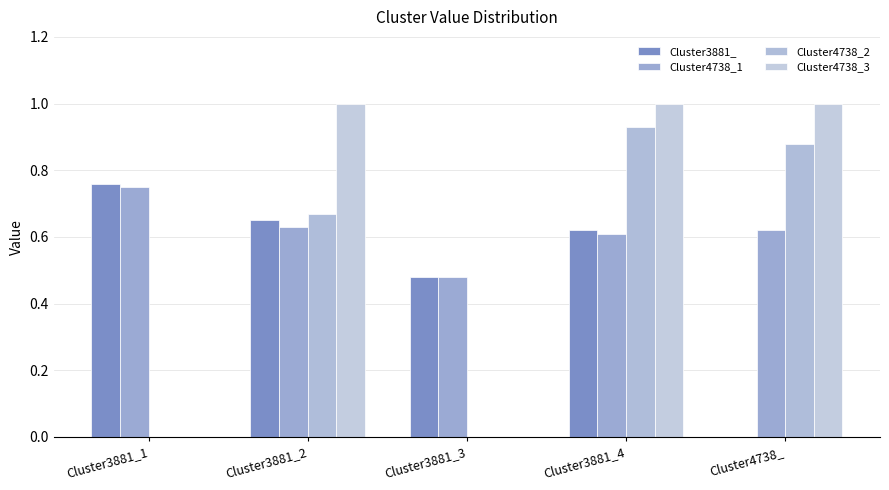

Between Cluster3881_4 and Cluster3881_1, which is larger?

Cluster3881_1